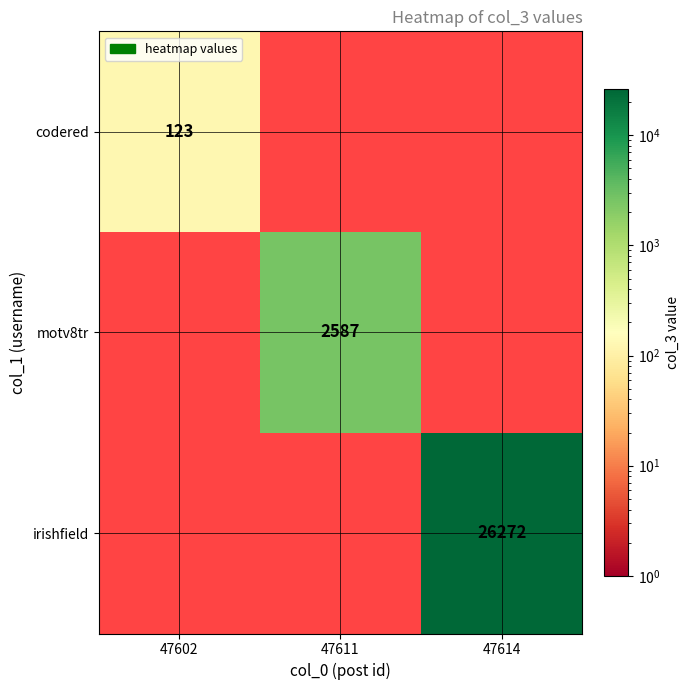

The codered series shows 123 at 47602. True or false?

True